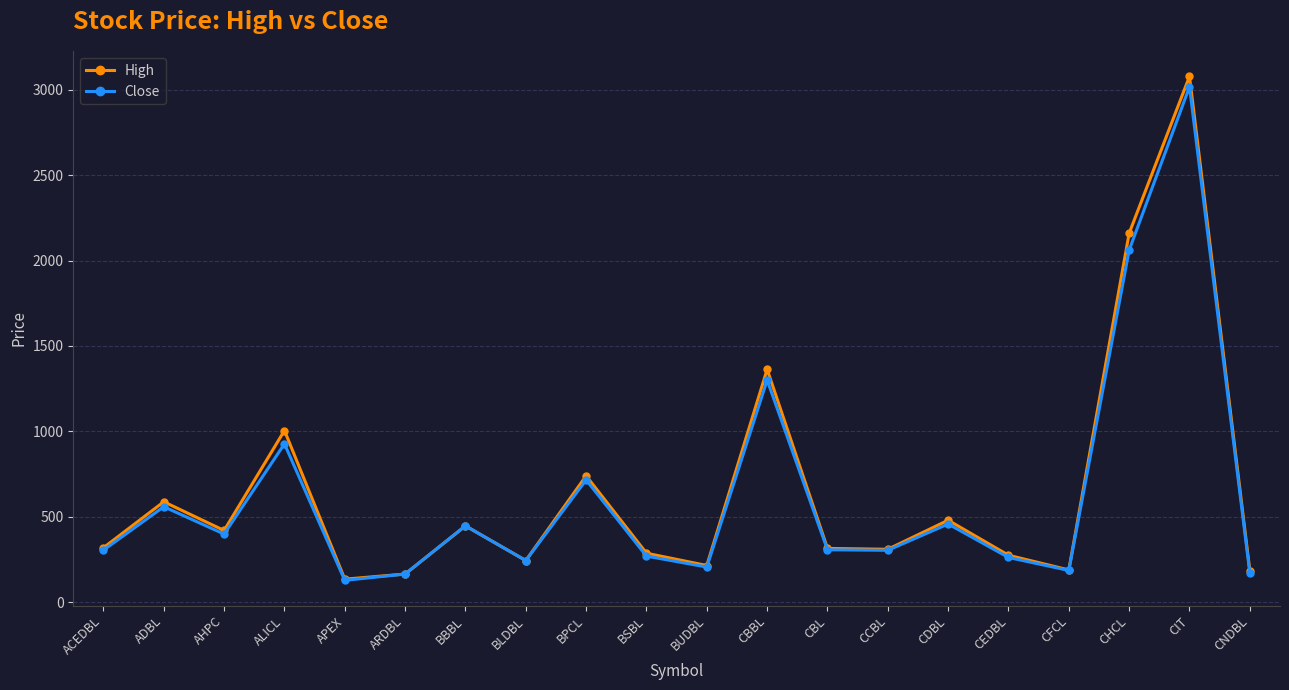

In High, how many points are lower than both neighbors (excluding endpoints)?

6